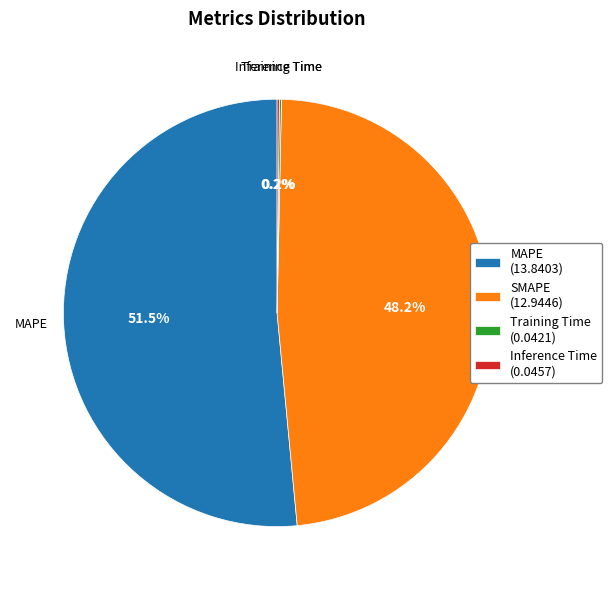

To the nearest percent, what is the average slice percentage?

25%